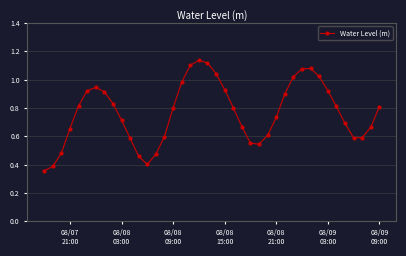

True or false: there are more than 0 points higher than both neighbors.

True